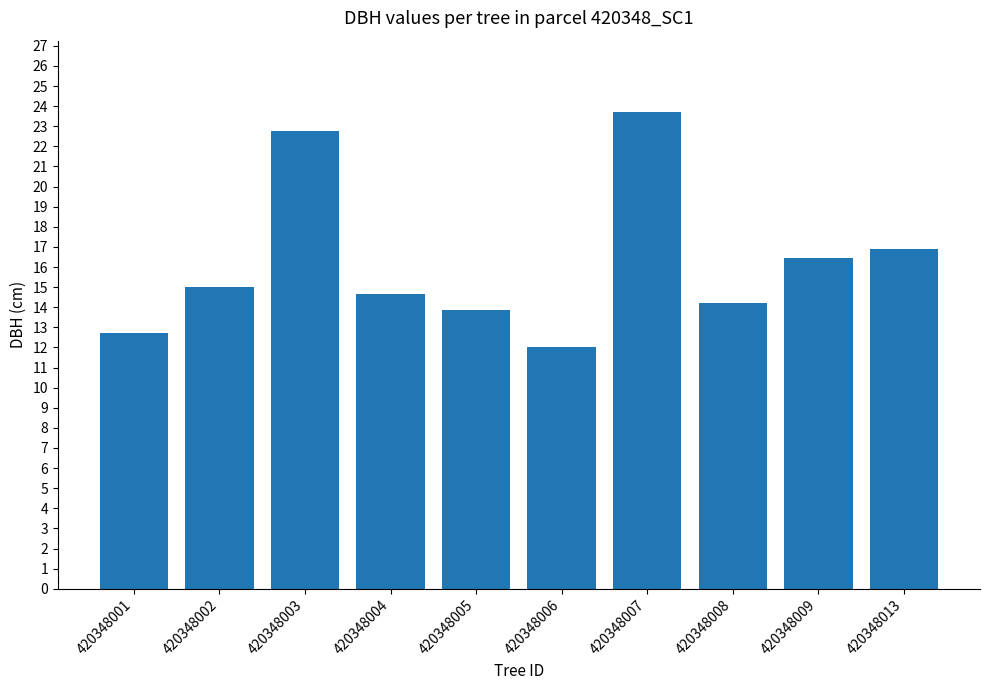

What is the approximate value at 420348013?

16.9